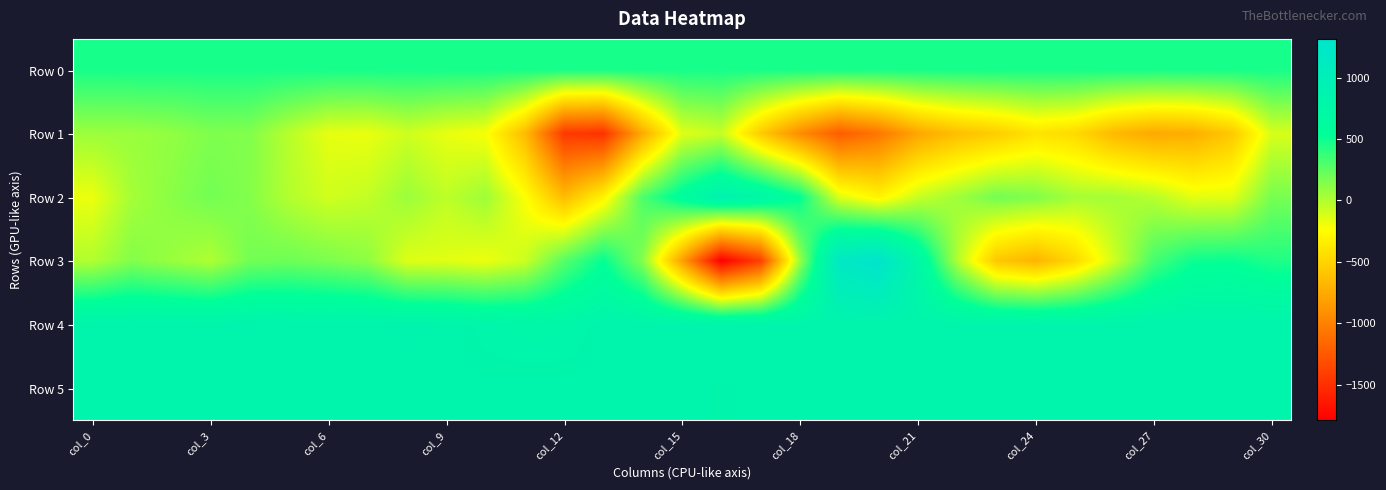

Which series has the largest range (max minus min)?

Row 3